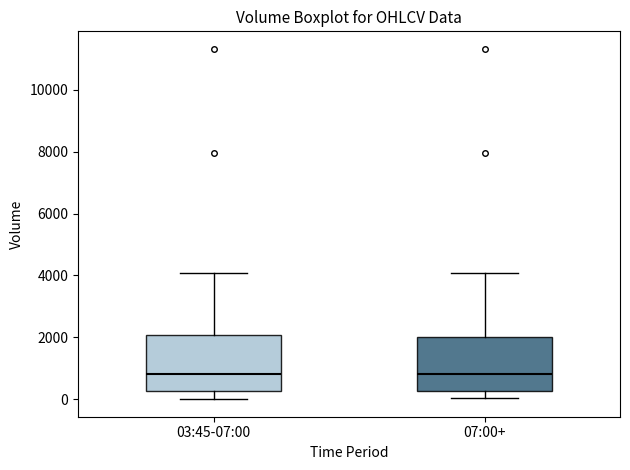

Reading left to right, read every box against the y-axis: the position of its median line, the range the box covers, and the ends of its whiskers. The values are not printed on the chart, so give them approximately, as read against the axis.

03:45-07:00: median 800, box 200 to 2000, whiskers 0 to 4000
07:00+: median 800, box 200 to 2000, whiskers 0 to 4000